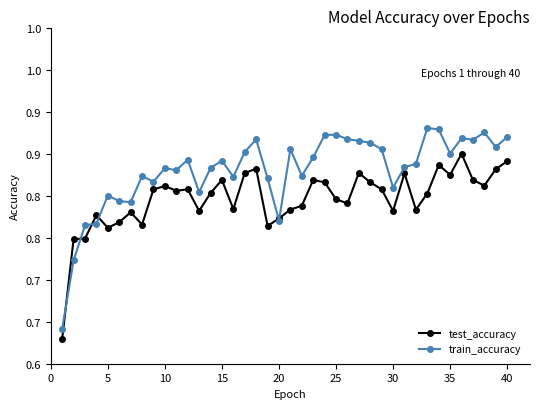

Is this an area chart (filled region under the line)?

No